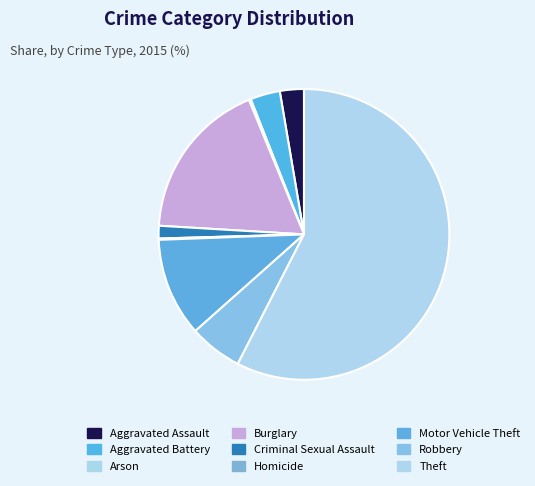

To the nearest percent, what is the combined percentage of Aggravated Assault and Burglary?

21%